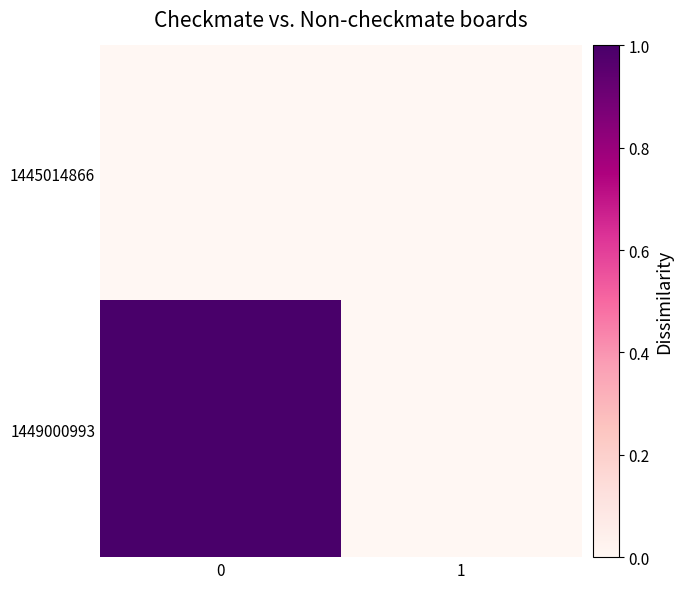

Between 0 and 1, which series saw the biggest shift?

1449000993